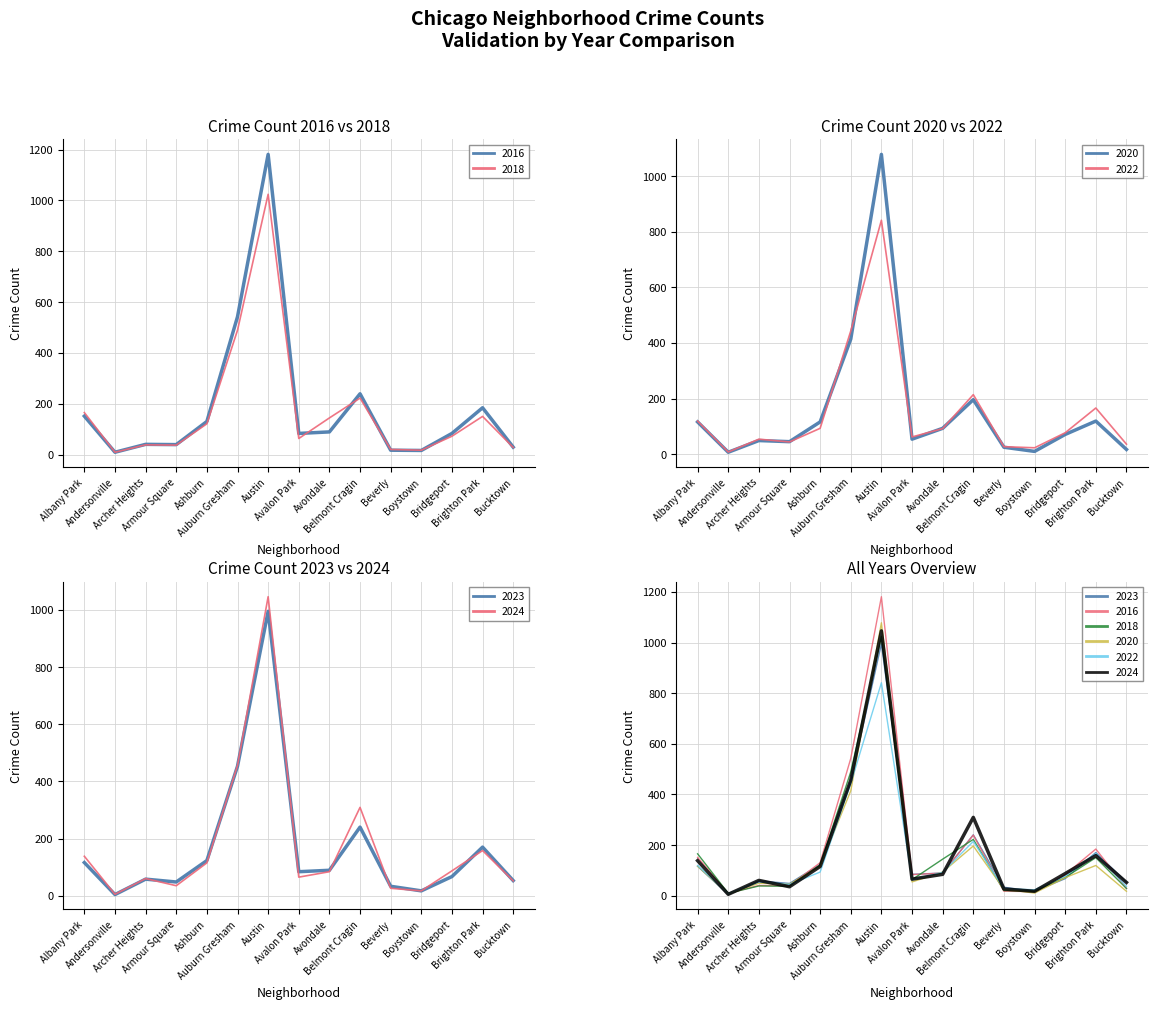

What is the greatest value displayed?

1181